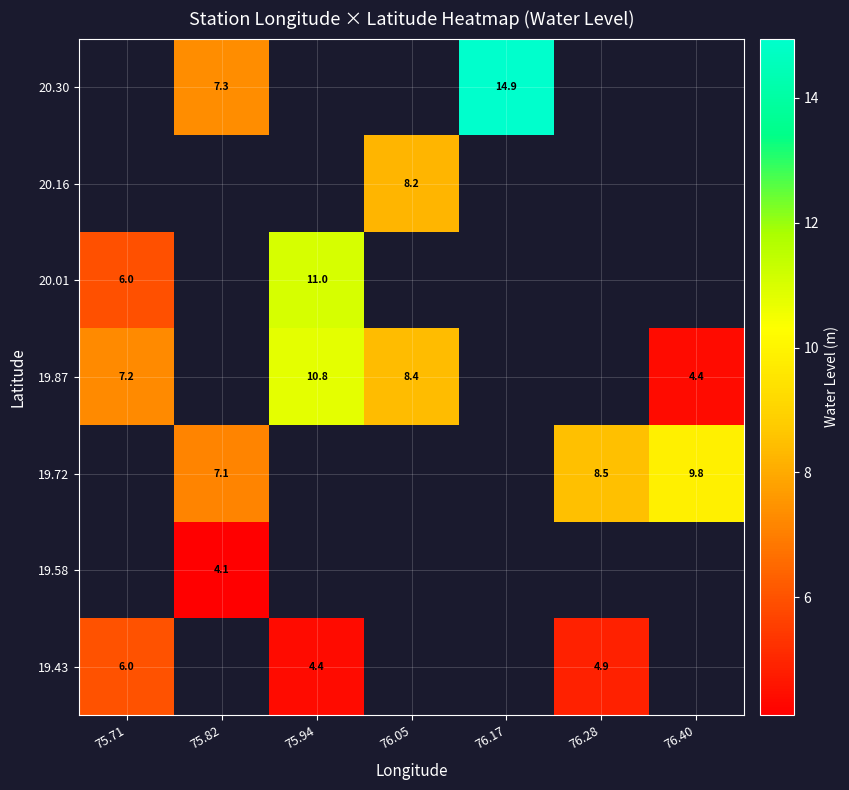

List the labels in order of 20.16 value, largest first.

75.71, 75.82, 75.94, 76.05, 76.17, 76.28, 76.40